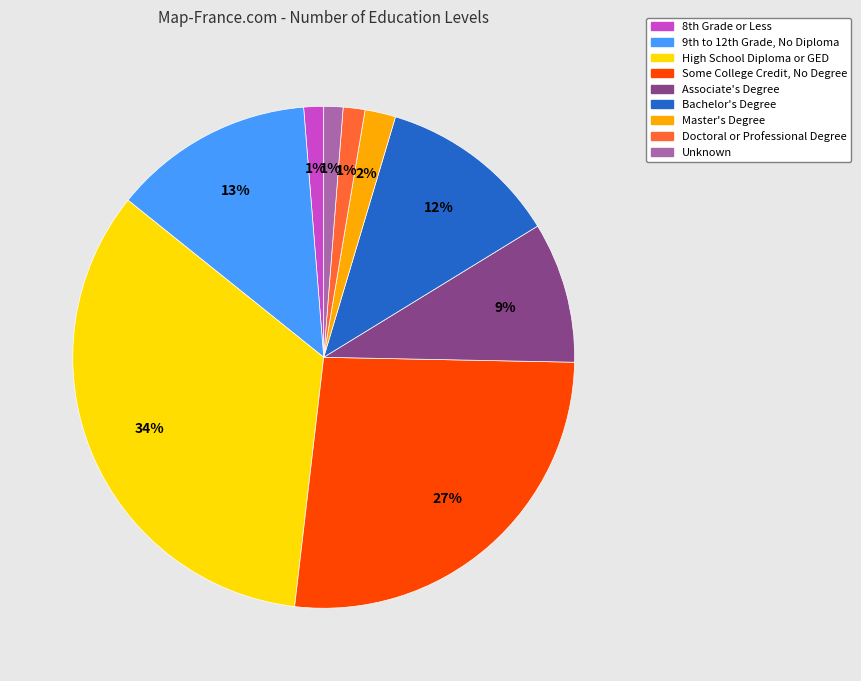

To the nearest percent, what is the average slice percentage?

11%